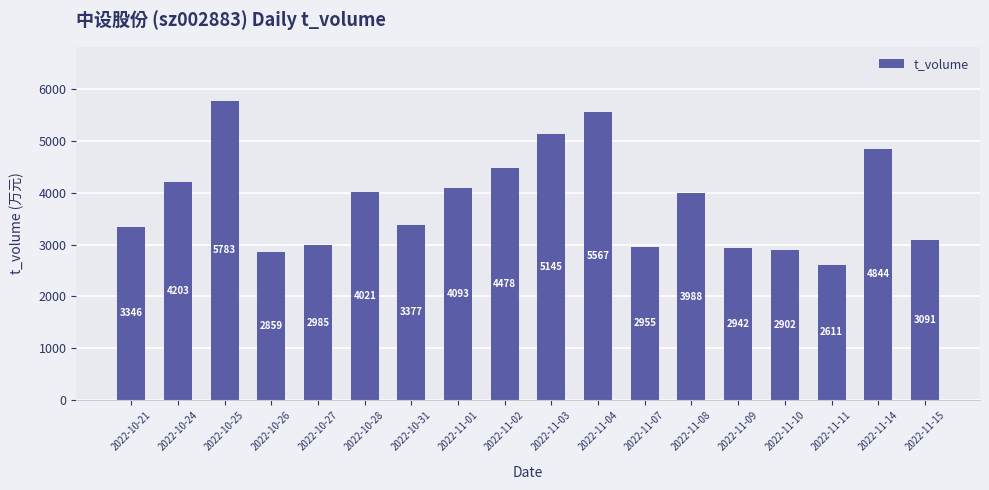

How many values are below 3988?

9